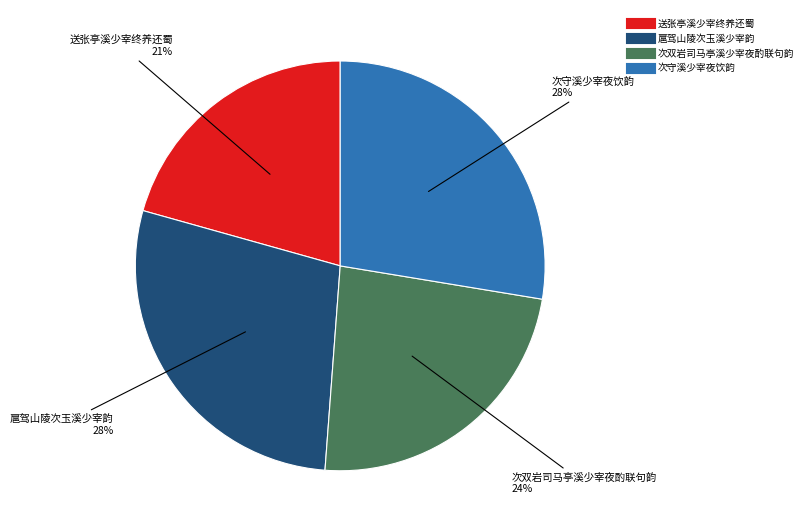

Which has a higher value, 次守溪少宰夜饮韵 or 送张亭溪少宰终养还蜀?

次守溪少宰夜饮韵